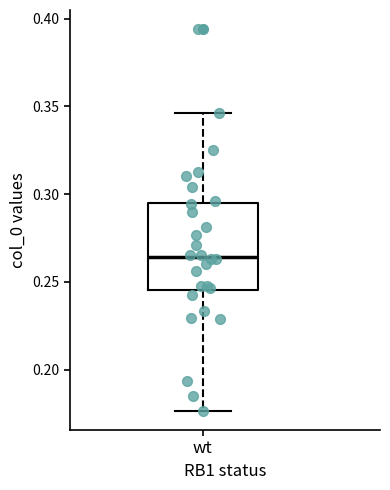

Transcribe this box plot: give where the median line is, the range the box spans, and where the two whiskers end, as read against the y-axis. The values are not printed on the chart, so give them approximately, as read against the axis.

median 0.265, box 0.245 to 0.295, whiskers 0.175 to 0.345